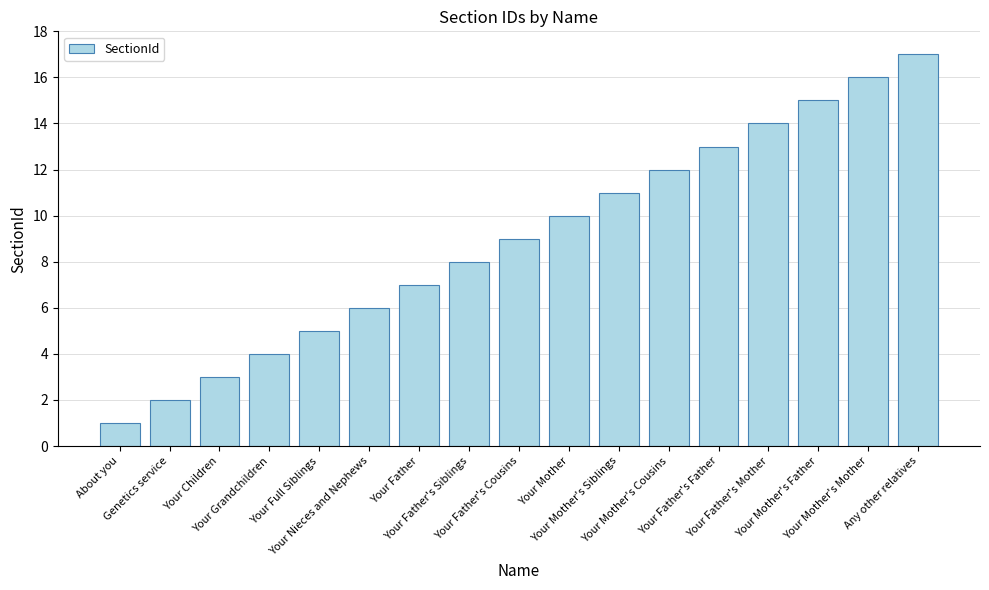

What is the difference between the maximum and minimum values?

16